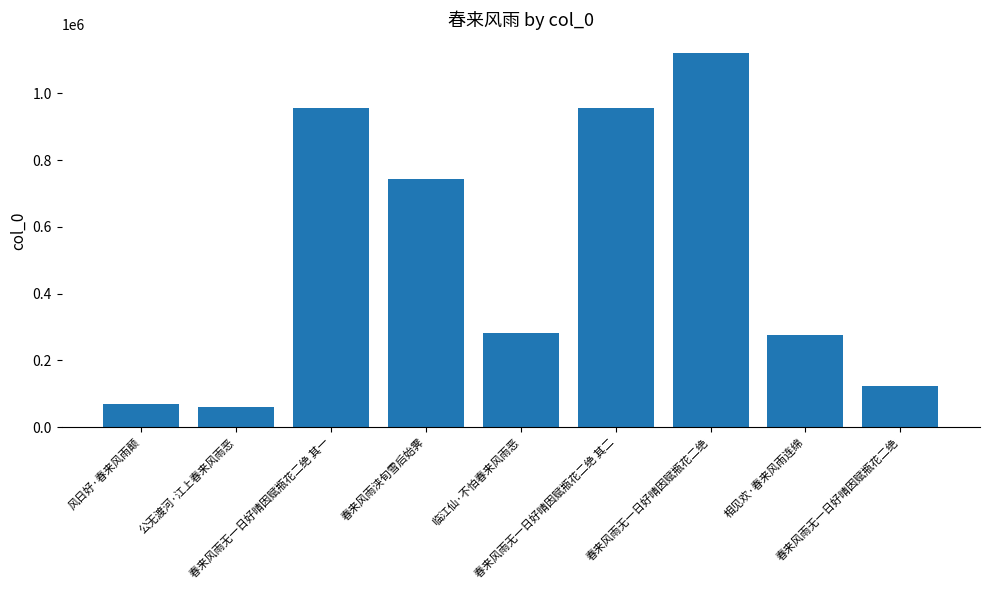

What is the value of the 7th bar from the left?

1121757